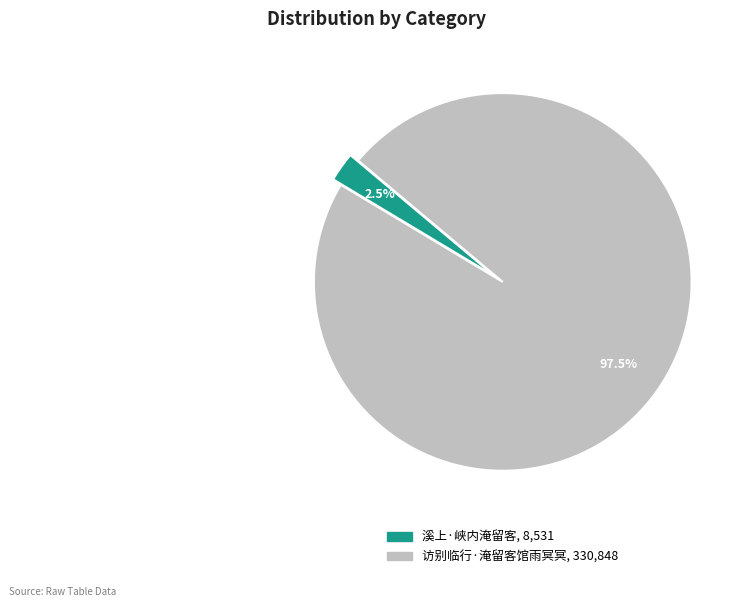

Does 访别临行·淹留客馆雨冥冥 represent more than half of the total?

Yes